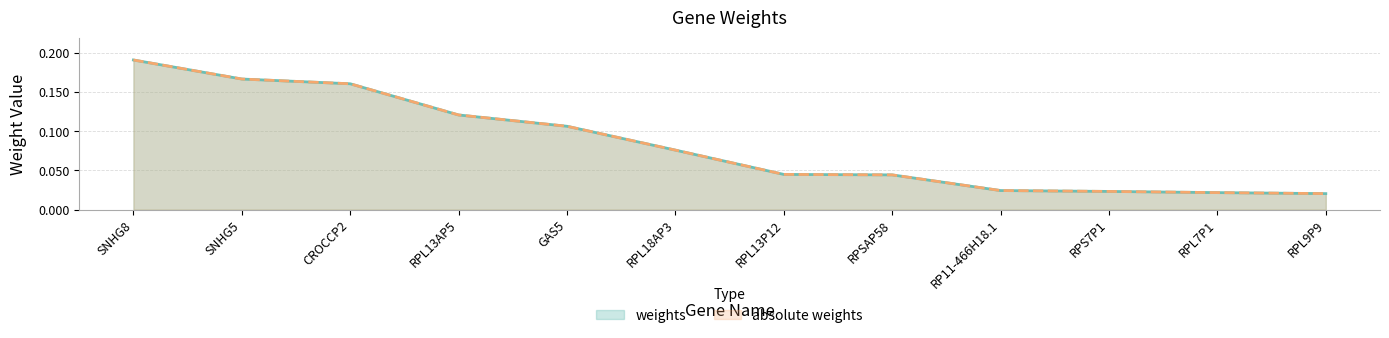

Which series has the largest total across all categories?

weights